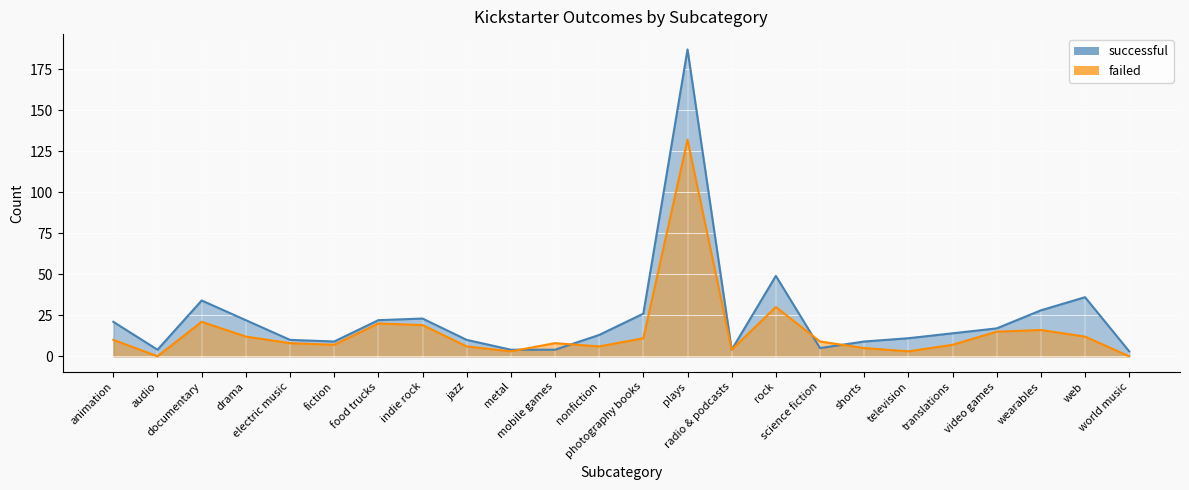

Is it true that successful equals 1 at audio?

False